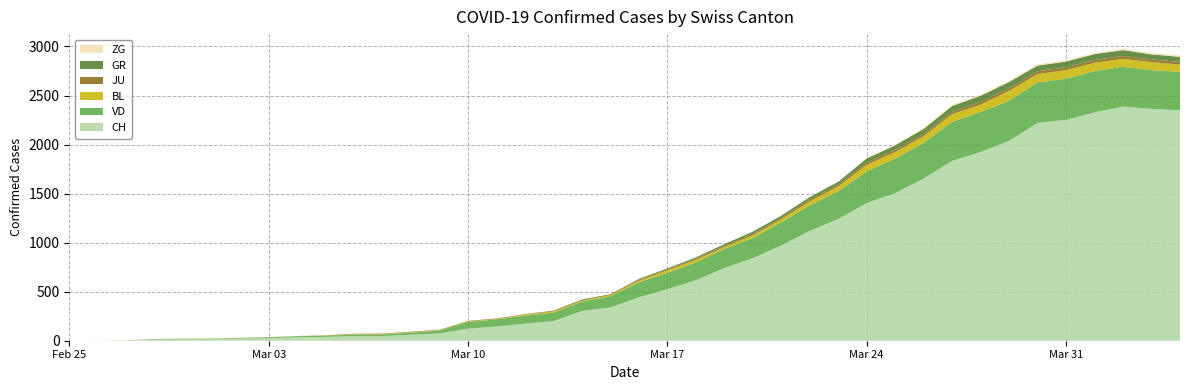

Reading left to right, what are all the values shown in this chart?

CH: 2020-02-25=0	2020-02-26=1	2020-02-27=2	2020-02-28=13	2020-02-29=15	2020-03-01=16	2020-03-02=22	2020-03-03=27	2020-03-04=35	2020-03-05=39	2020-03-06=47	2020-03-07=48	2020-03-08=61	2020-03-09=74	2020-03-10=123	2020-03-11=145	2020-03-12=174	2020-03-13=200	2020-03-14=303	2020-03-15=339	2020-03-16=443	2020-03-17=526	2020-03-18=617	2020-03-19=741	2020-03-20=842	2020-03-21=971	2020-03-22=1120	2020-03-23=1241	2020-03-24=1404	2020-03-25=1505	2020-03-26=1654	2020-03-27=1834	2020-03-28=1924	2020-03-29=2038	2020-03-30=2222	2020-03-31=2251	2020-04-01=2328	2020-04-02=2387	2020-04-03=2363	2020-04-04=2349
VD: 2020-02-25=0	2020-02-26=0	2020-02-27=0	2020-02-28=4	2020-02-29=4	2020-03-01=4	2020-03-02=6	2020-03-03=8	2020-03-04=11	2020-03-05=14	2020-03-06=15	2020-03-07=16	2020-03-08=22	2020-03-09=29	2020-03-10=69	2020-03-11=73	2020-03-12=82	2020-03-13=87	2020-03-14=96	2020-03-15=114	2020-03-16=152	2020-03-17=166	2020-03-18=181	2020-03-19=195	2020-03-20=205	2020-03-21=237	2020-03-22=260	2020-03-23=282	2020-03-24=323	2020-03-25=351	2020-03-26=364	2020-03-27=397	2020-03-28=408	2020-03-29=410	2020-03-30=411	2020-03-31=420	2020-04-01=420	2020-04-02=406	2020-04-03=395	2020-04-04=393
GR: 2020-02-25=0	2020-02-26=0	2020-02-27=0	2020-02-28=0	2020-02-29=0	2020-03-01=0	2020-03-02=0	2020-03-03=0	2020-03-04=0	2020-03-05=0	2020-03-06=0	2020-03-07=0	2020-03-08=0	2020-03-09=0	2020-03-10=0	2020-03-11=0	2020-03-12=0	2020-03-13=0	2020-03-14=6	2020-03-15=0	2020-03-16=9	2020-03-17=9	2020-03-18=13	2020-03-19=18	2020-03-20=24	2020-03-21=24	2020-03-22=27	2020-03-23=29	2020-03-24=43	2020-03-25=45	2020-03-26=52	2020-03-27=58	2020-03-28=63	2020-03-29=63	2020-03-30=58	2020-03-31=58	2020-04-01=59	2020-04-02=60	2020-04-03=51	2020-04-04=52
JU: 2020-02-25=0	2020-02-26=0	2020-02-27=1	2020-02-28=1	2020-02-29=1	2020-03-01=1	2020-03-02=1	2020-03-03=1	2020-03-04=1	2020-03-05=2	2020-03-06=5	2020-03-07=5	2020-03-08=5	2020-03-09=5	2020-03-10=5	2020-03-11=6	2020-03-12=6	2020-03-13=8	2020-03-14=8	2020-03-15=9	2020-03-16=9	2020-03-17=11	2020-03-18=11	2020-03-19=12	2020-03-20=14	2020-03-21=13	2020-03-22=18	2020-03-23=18	2020-03-24=22	2020-03-25=23	2020-03-26=22	2020-03-27=25	2020-03-28=27	2020-03-29=28	2020-03-30=28	2020-03-31=29	2020-04-01=29	2020-04-02=29	2020-04-03=28	2020-04-04=27
BL: 2020-02-25=0	2020-02-26=0	2020-02-27=0	2020-02-28=0	2020-02-29=1	2020-03-01=1	2020-03-02=1	2020-03-03=1	2020-03-04=1	2020-03-05=1	2020-03-06=4	2020-03-07=4	2020-03-08=4	2020-03-09=4	2020-03-10=5	2020-03-11=3	2020-03-12=9	2020-03-13=12	2020-03-14=8	2020-03-15=12	2020-03-16=17	2020-03-17=26	2020-03-18=27	2020-03-19=19	2020-03-20=27	2020-03-21=30	2020-03-22=40	2020-03-23=51	2020-03-24=66	2020-03-25=68	2020-03-26=68	2020-03-27=79	2020-03-28=75	2020-03-29=99	2020-03-30=86	2020-03-31=88	2020-04-01=86	2020-04-02=81	2020-04-03=82	2020-04-04=73
ZG: 2020-02-25=0	2020-02-26=0	2020-02-27=0	2020-02-28=0	2020-02-29=0	2020-03-01=0	2020-03-02=0	2020-03-03=0	2020-03-04=0	2020-03-05=0	2020-03-06=0	2020-03-07=0	2020-03-08=0	2020-03-09=0	2020-03-10=0	2020-03-11=0	2020-03-12=0	2020-03-13=0	2020-03-14=0	2020-03-15=0	2020-03-16=0	2020-03-17=0	2020-03-18=0	2020-03-19=1	2020-03-20=1	2020-03-21=3	2020-03-22=3	2020-03-23=3	2020-03-24=6	2020-03-25=9	2020-03-26=10	2020-03-27=12	2020-03-28=12	2020-03-29=12	2020-03-30=13	2020-03-31=14	2020-04-01=13	2020-04-02=14	2020-04-03=15	2020-04-04=14